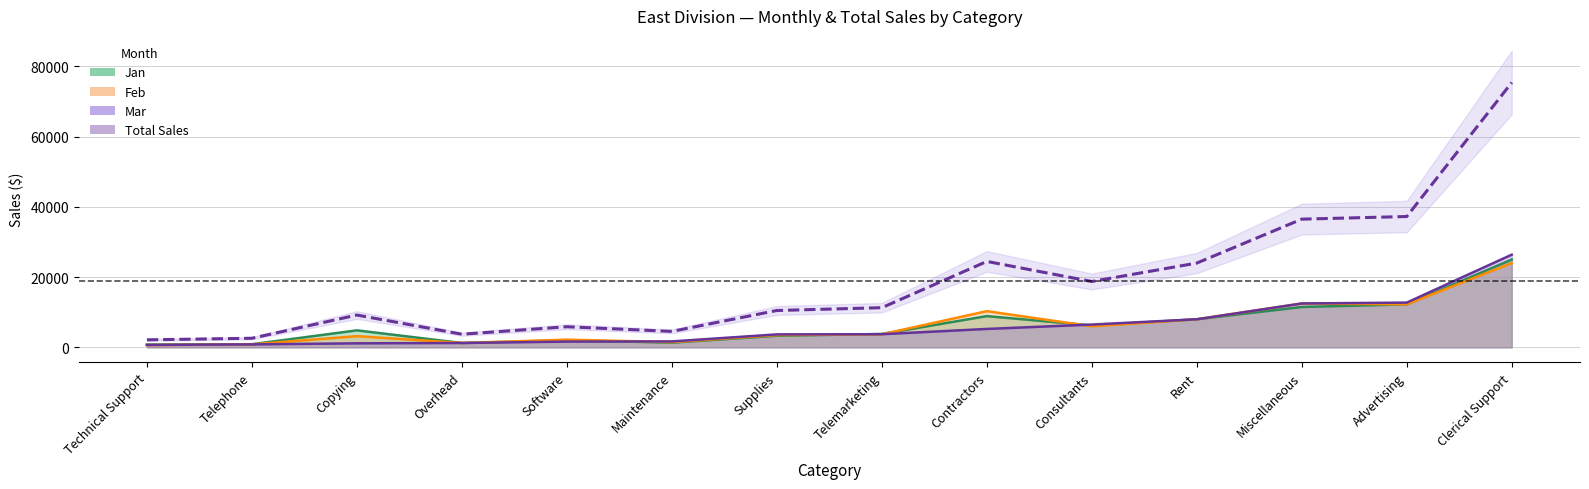

What is the value of the 5th point from the left?

5875